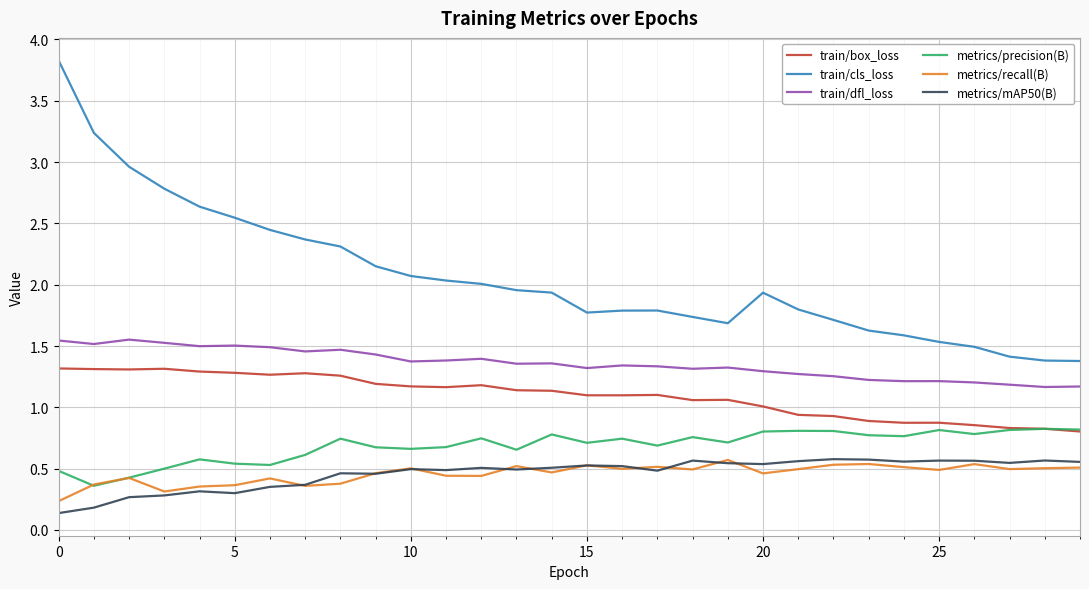

What are all the series names shown in the legend?

train/box_loss, train/cls_loss, train/dfl_loss, metrics/precision(B), metrics/recall(B), metrics/mAP50(B)